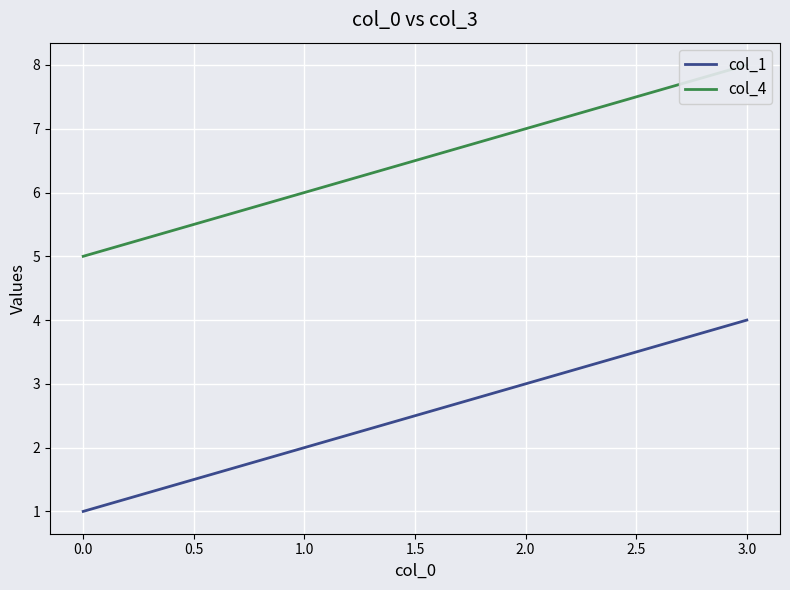

Which category has the highest value in the col_1 series?

3.0